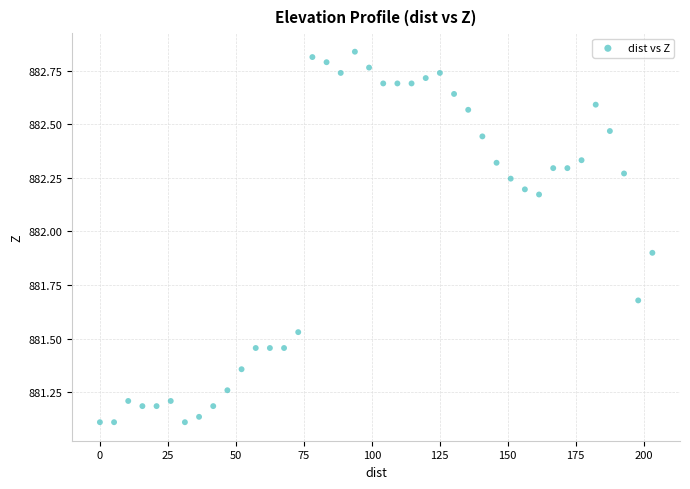

What is the range of Y values (max minus min)?

1.7